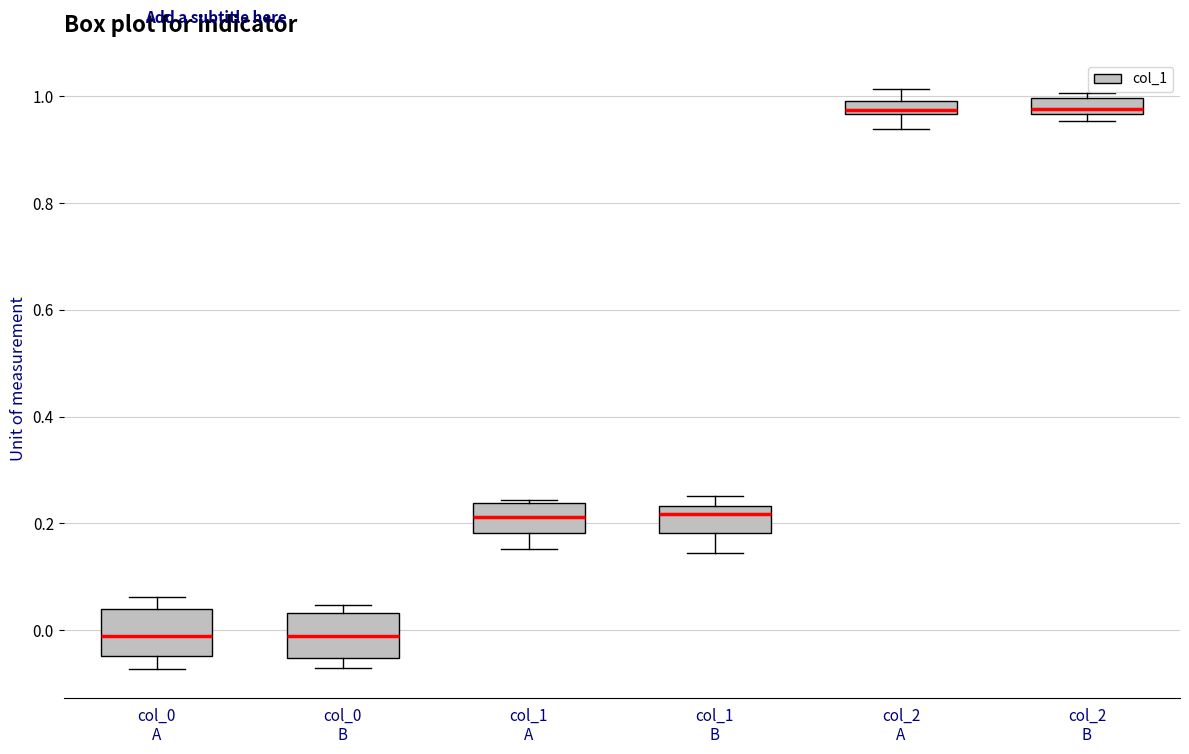

Where is the lower edge of the box for col_1 B on the y-axis? The values are not printed on the chart, so give them approximately, as read against the axis.

0.18